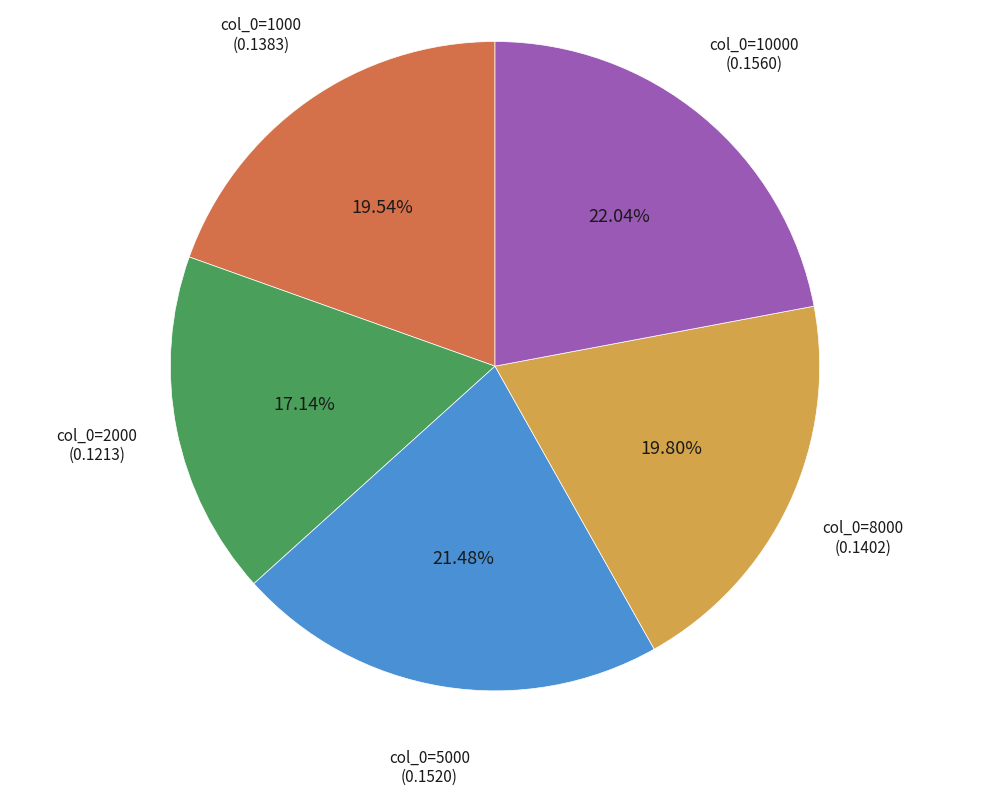

Does any single category account for the majority?

No